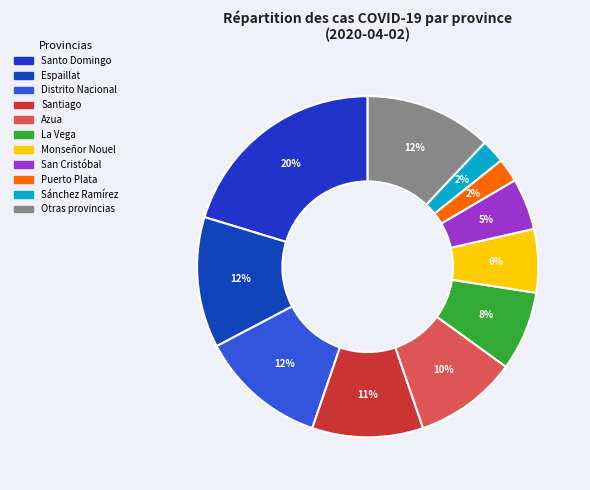

Does any single category account for the majority?

No